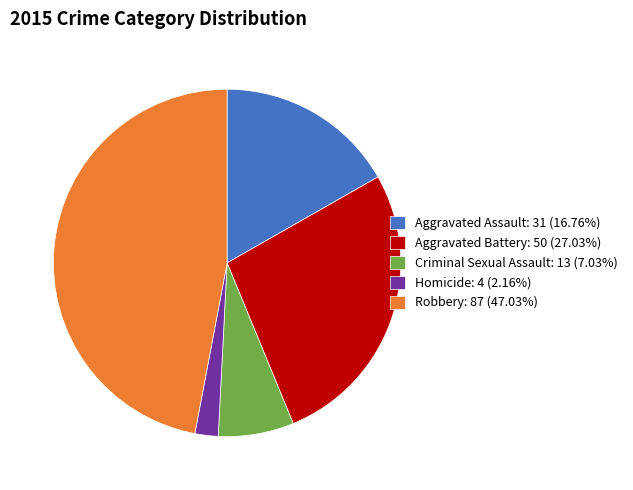

Does Aggravated Assault: 31 (16.76%) represent more than half of the total?

No